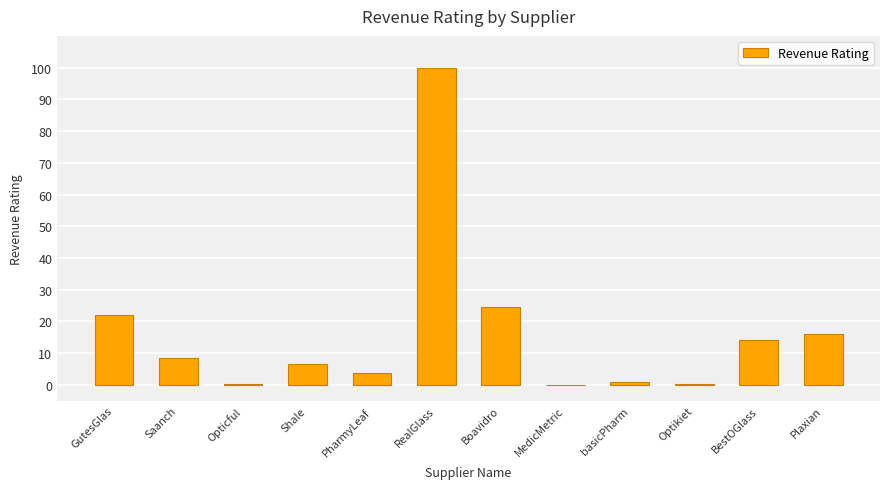

At which label is the value closest to 50?

Boavidro